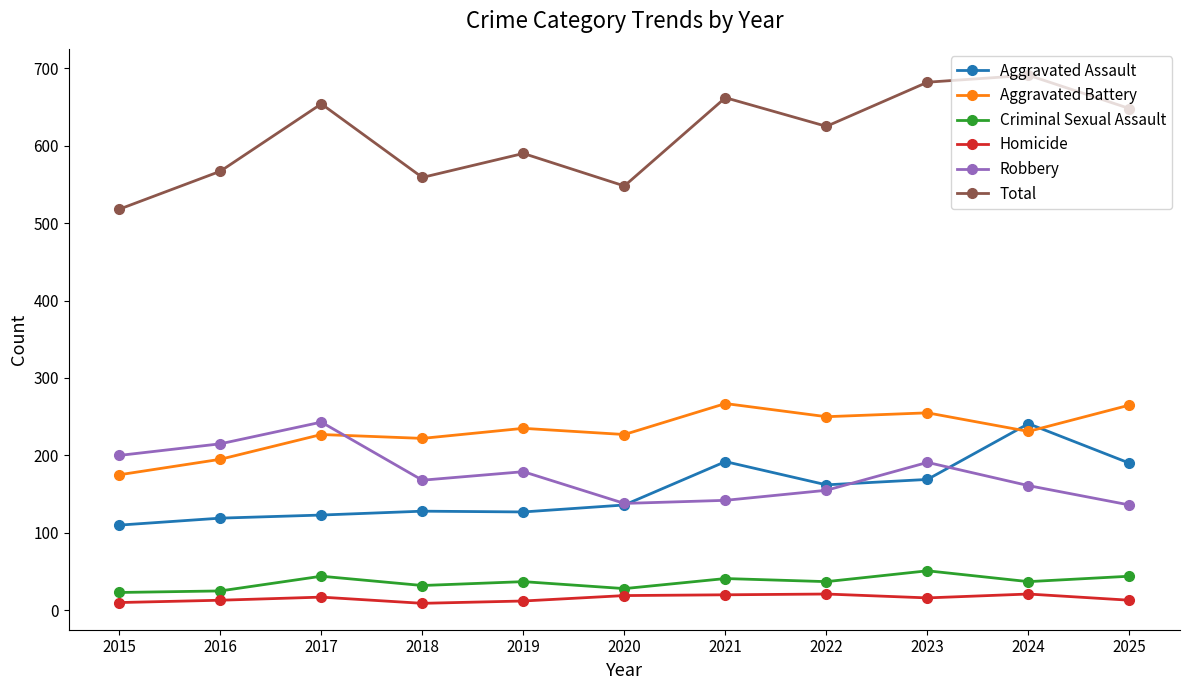

At how many categories does at least one series exceed 81?

11